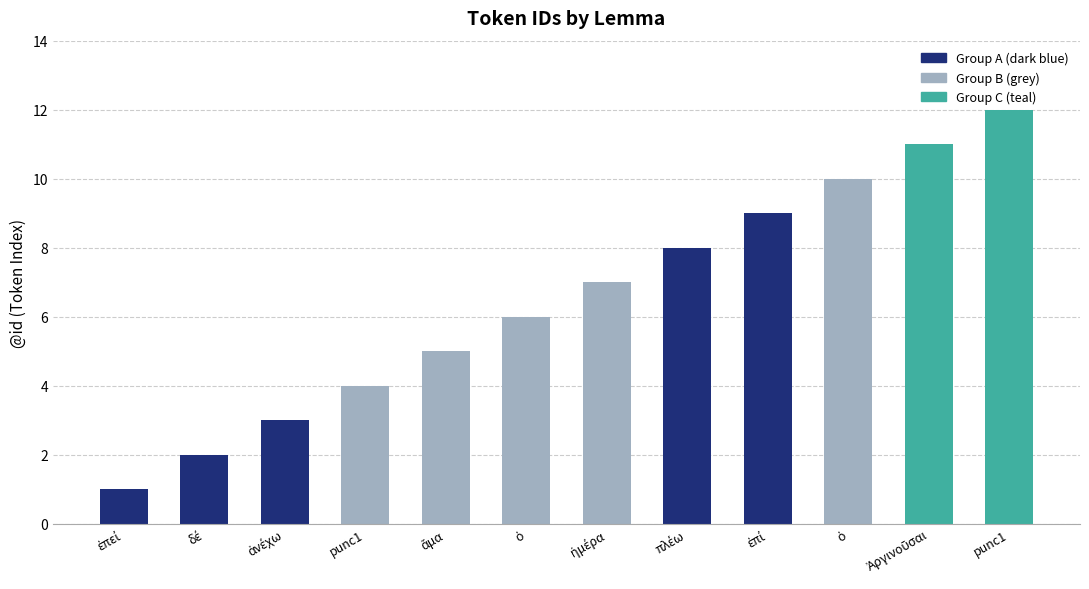

The chart shows a value of 16 at ὁ. True or false?

False